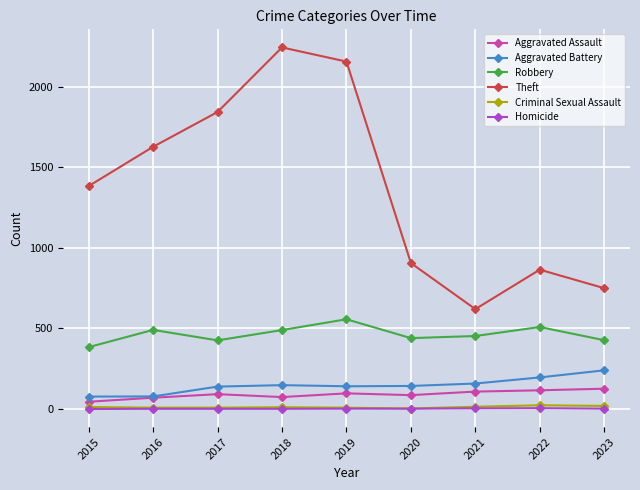

What is the highest value of the Robbery series?

557